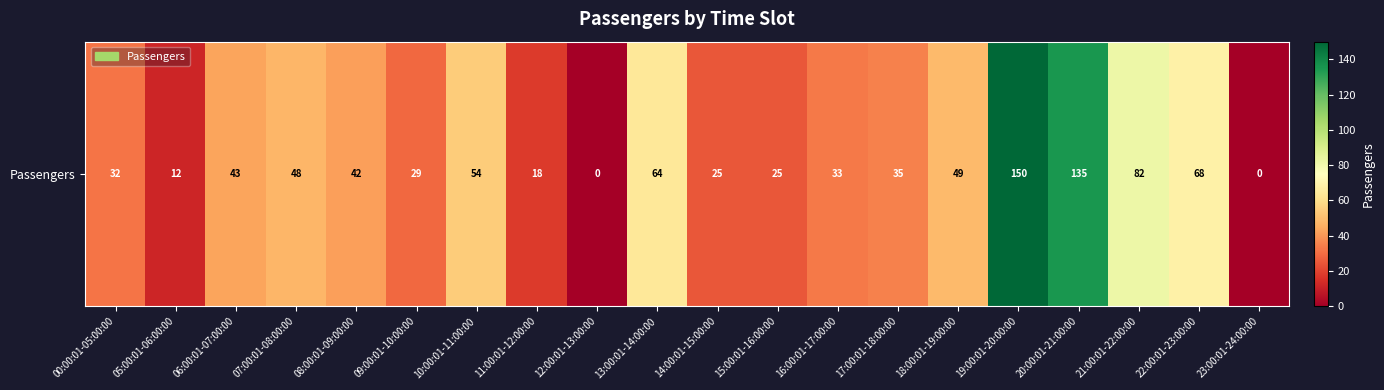

At which label is the value closest to 75?

21:00:01-22:00:00